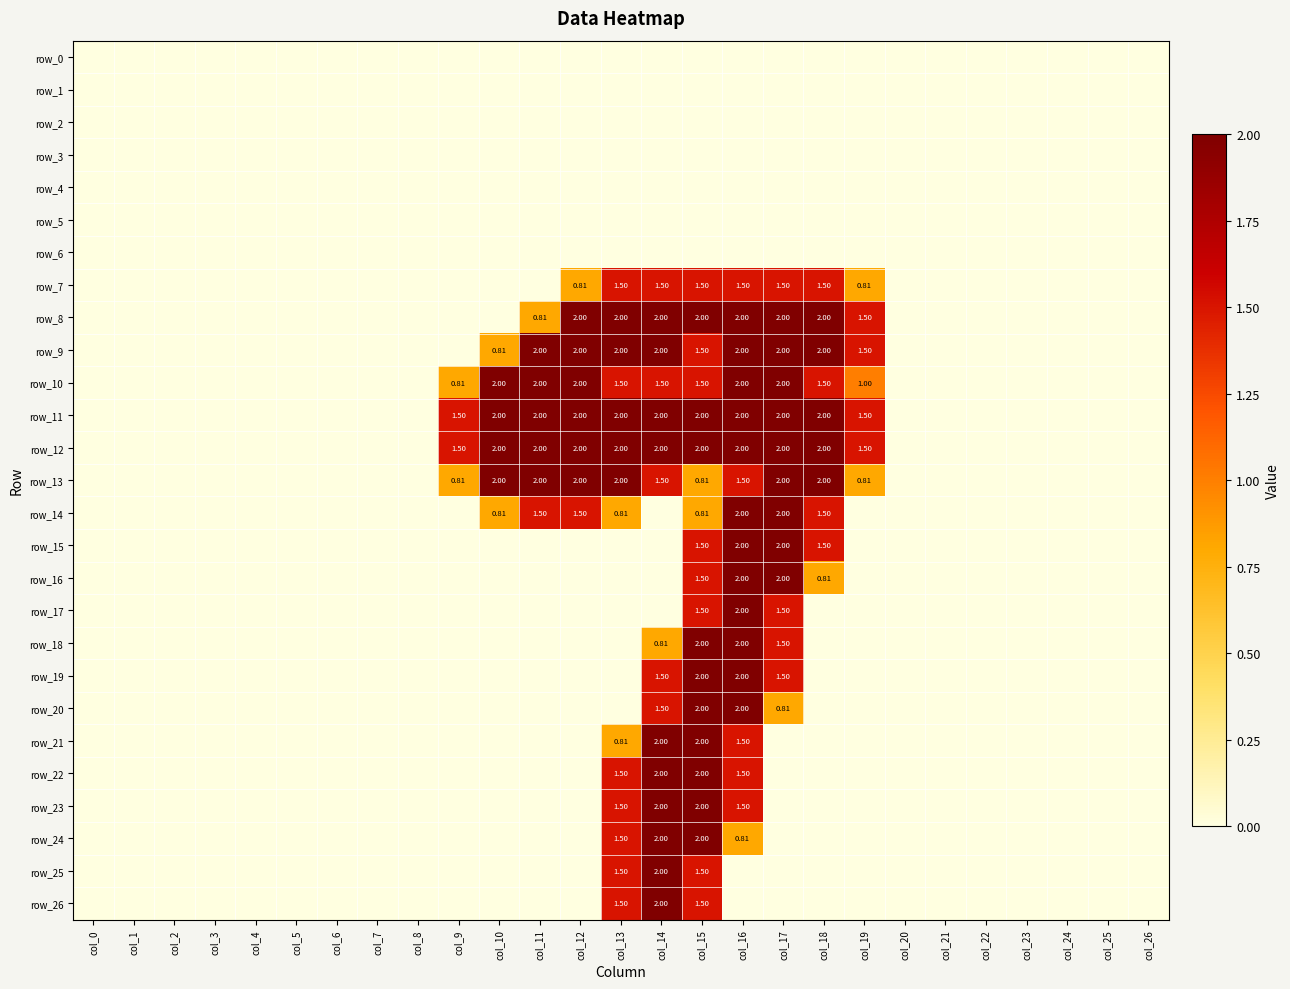

At which label does row_11 reach its minimum?

col_0